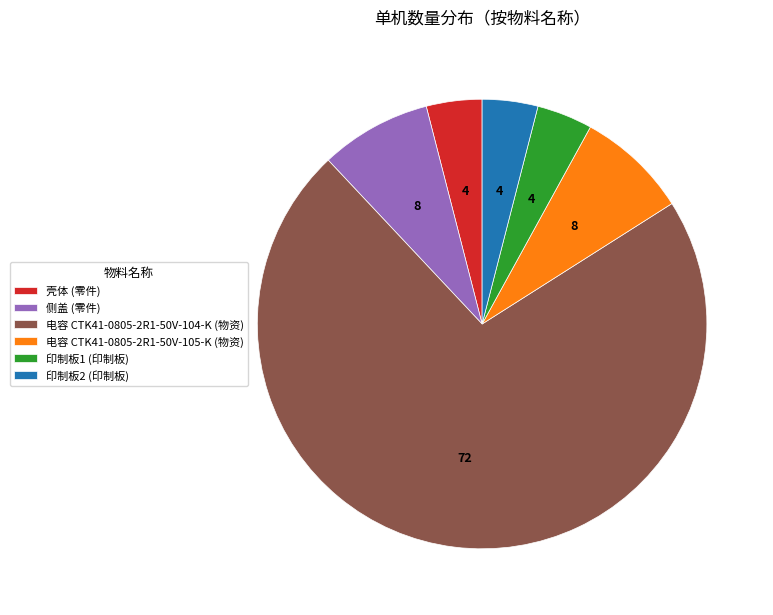

True or false: 壳体 (零件) accounts for 4% of the total.

True